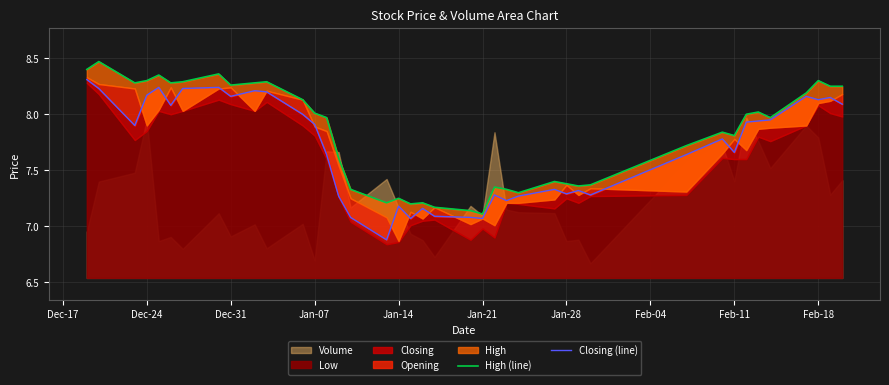

Which series has the largest total across all categories?

High (line)